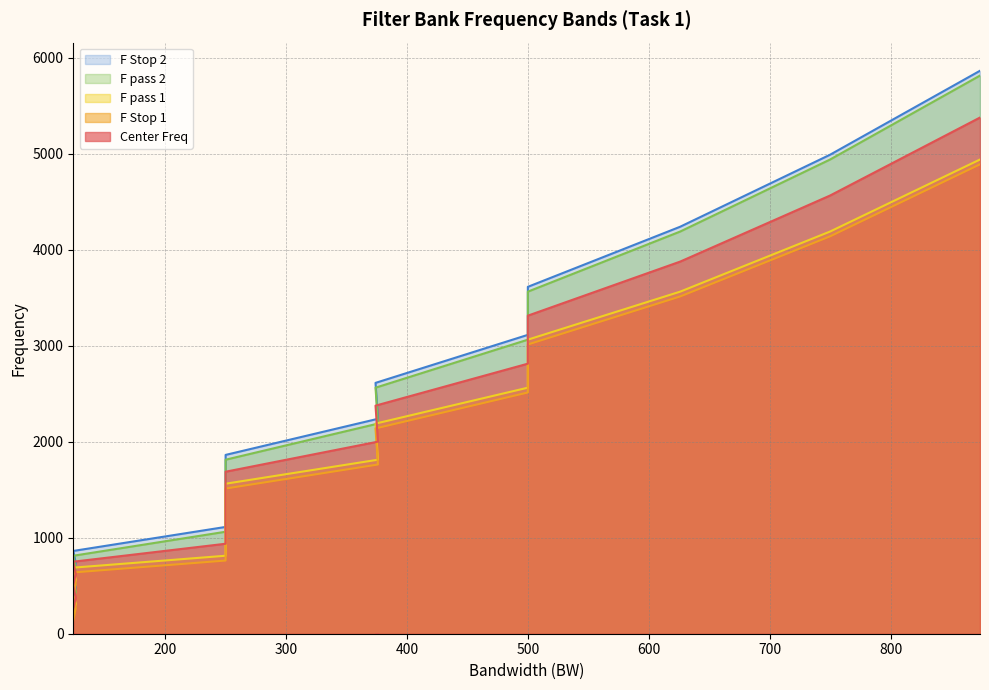

Does the chart have visible grid lines?

Yes